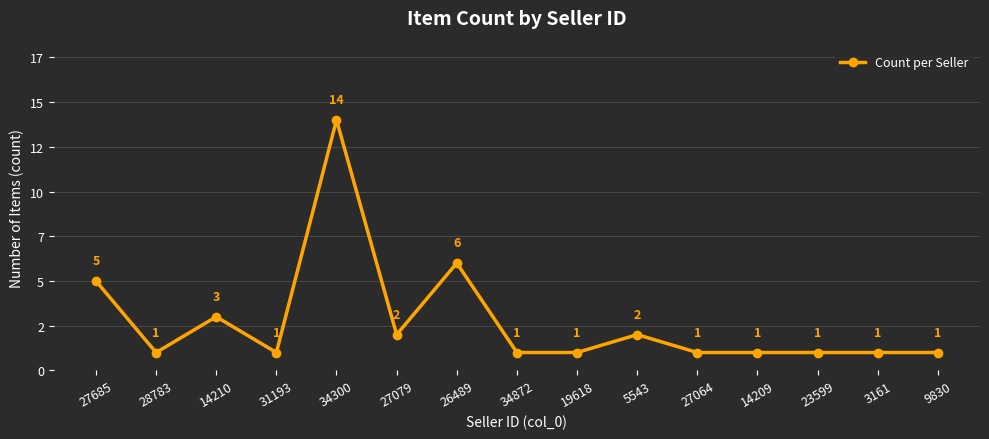

List the labels in order of value, smallest first.

28783, 31193, 34872, 19618, 27064, 14209, 23599, 3161, 9830, 27079, 5543, 14210, 27685, 26489, 34300